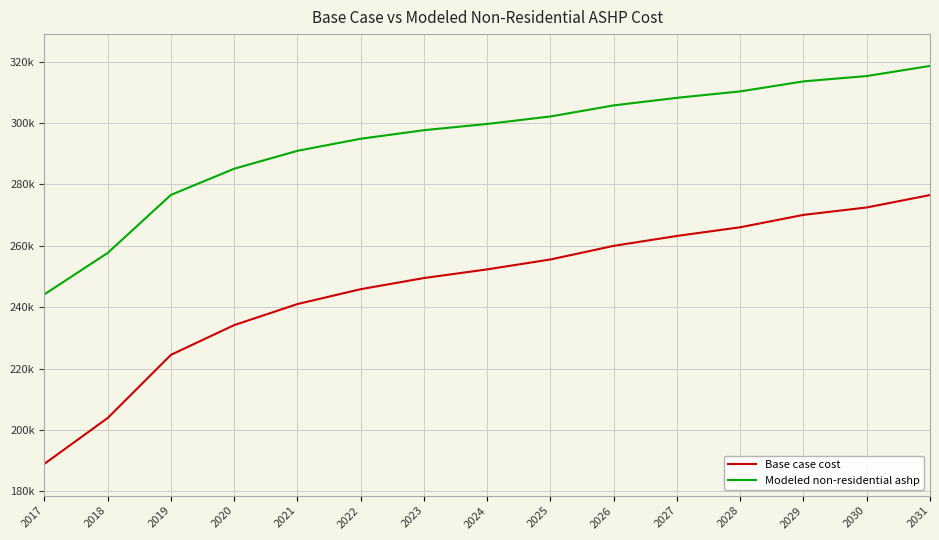

At which label does Base case cost reach its minimum?

2017